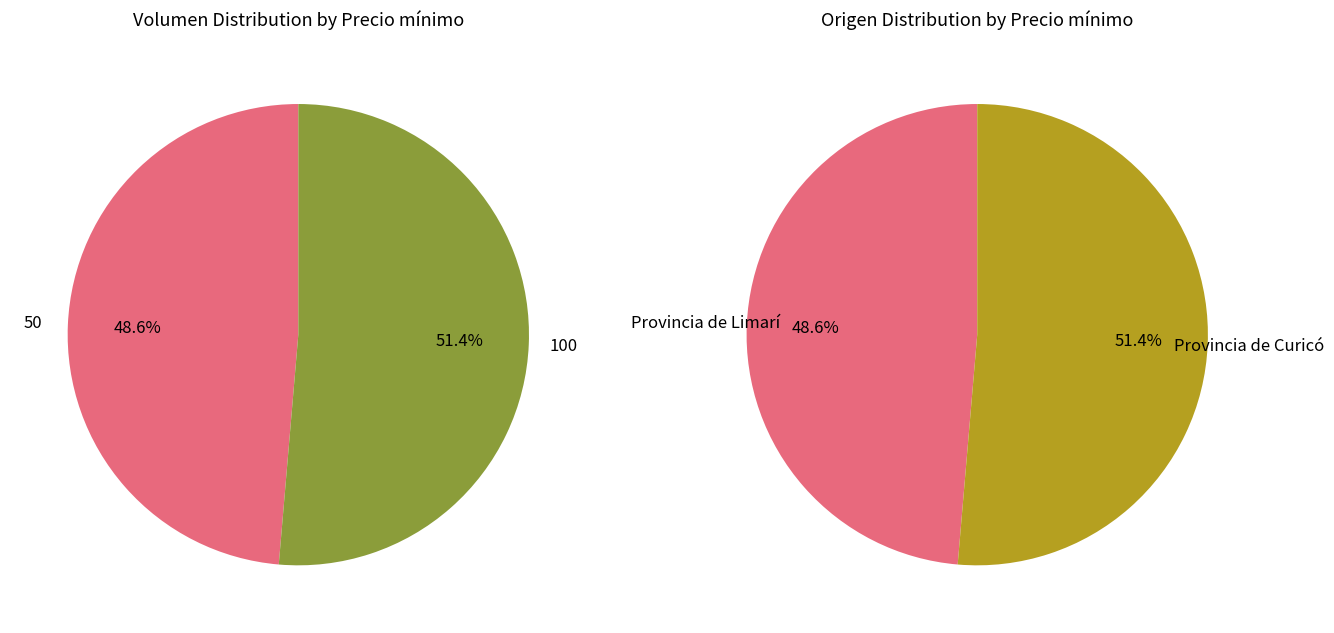

To the nearest percent, what is the average slice percentage?

50%